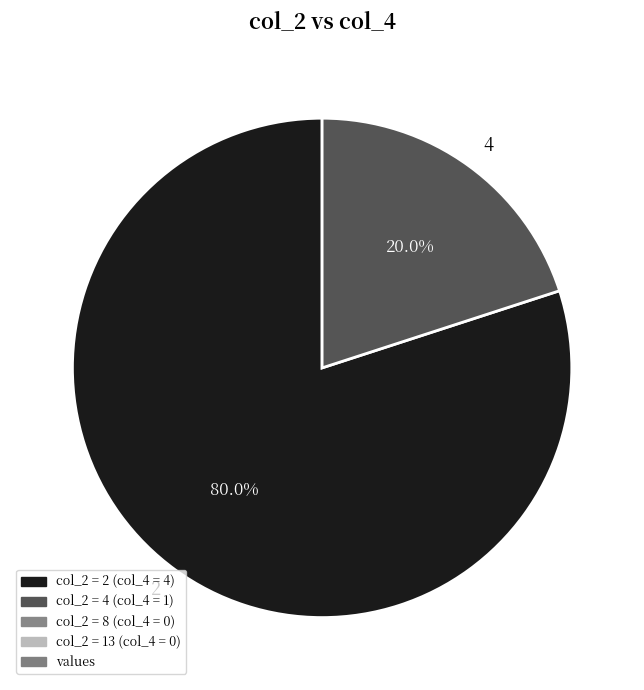

Rank the categories by value from lowest to highest.

4, 2